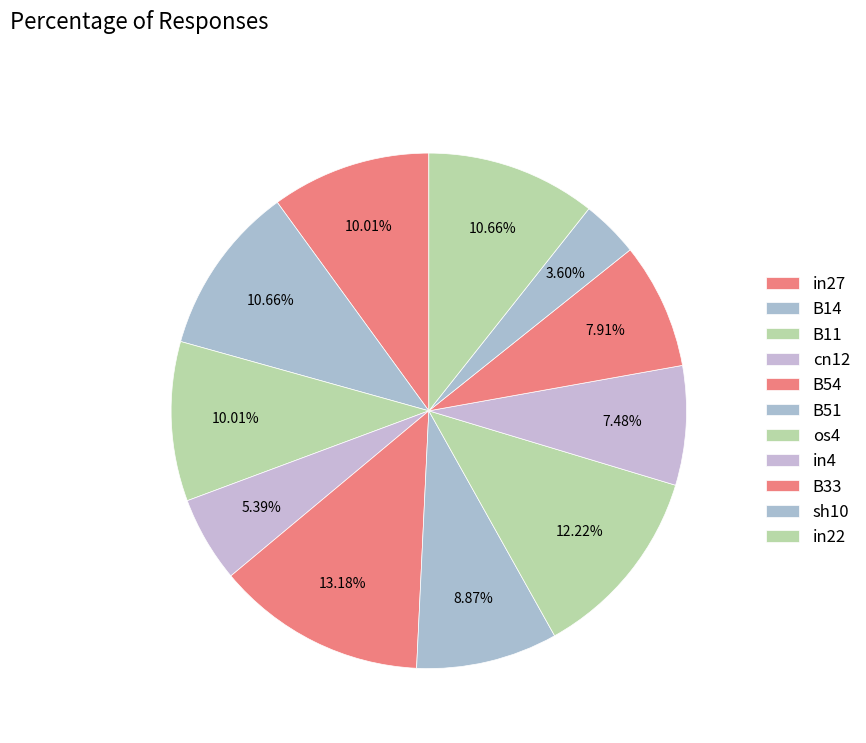

What percentage is NOT represented by sh10?

96.4%